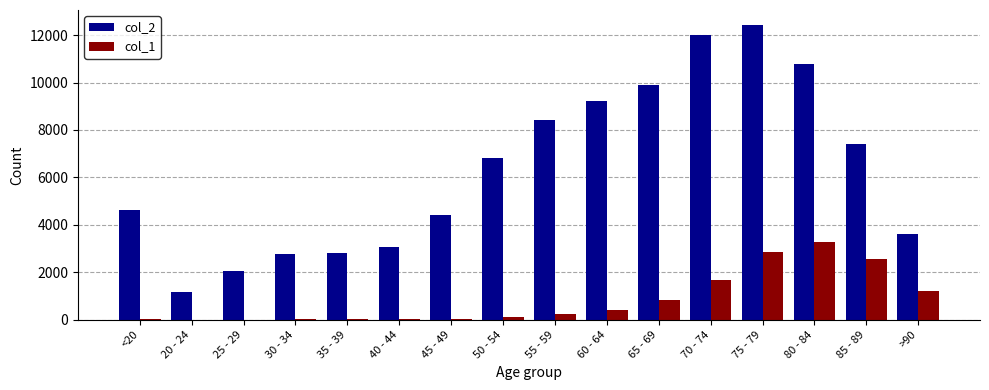

At which category is the sum across all series the highest?

75 - 79